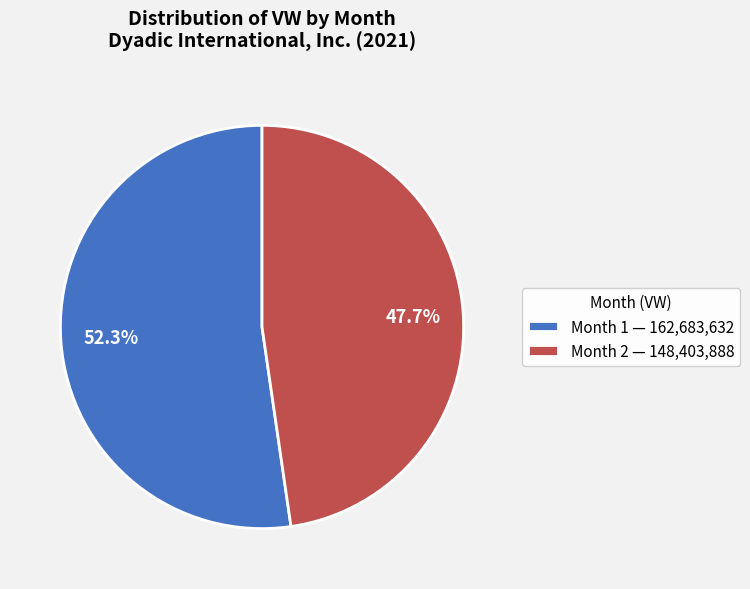

To the nearest percent, what is the difference between the largest and smallest slice percentages?

5%